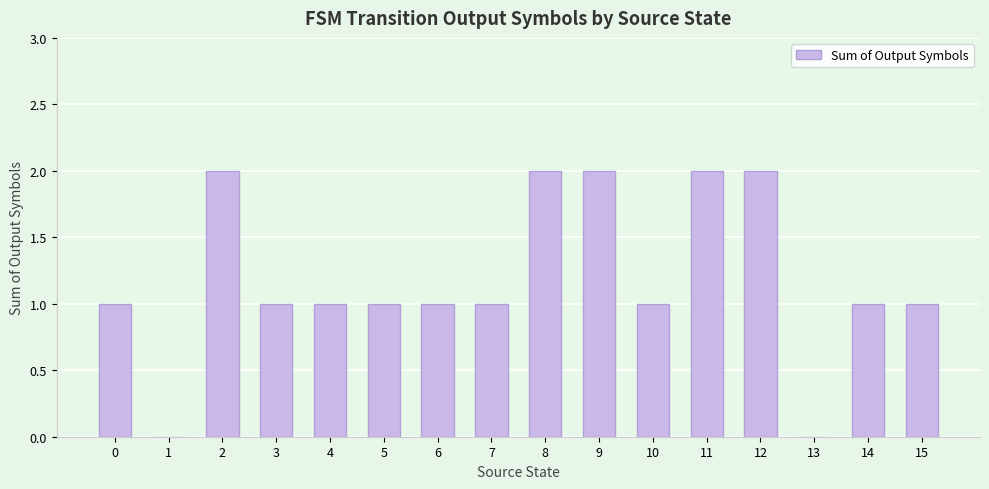

The chart shows a value of 2 at 3. True or false?

False